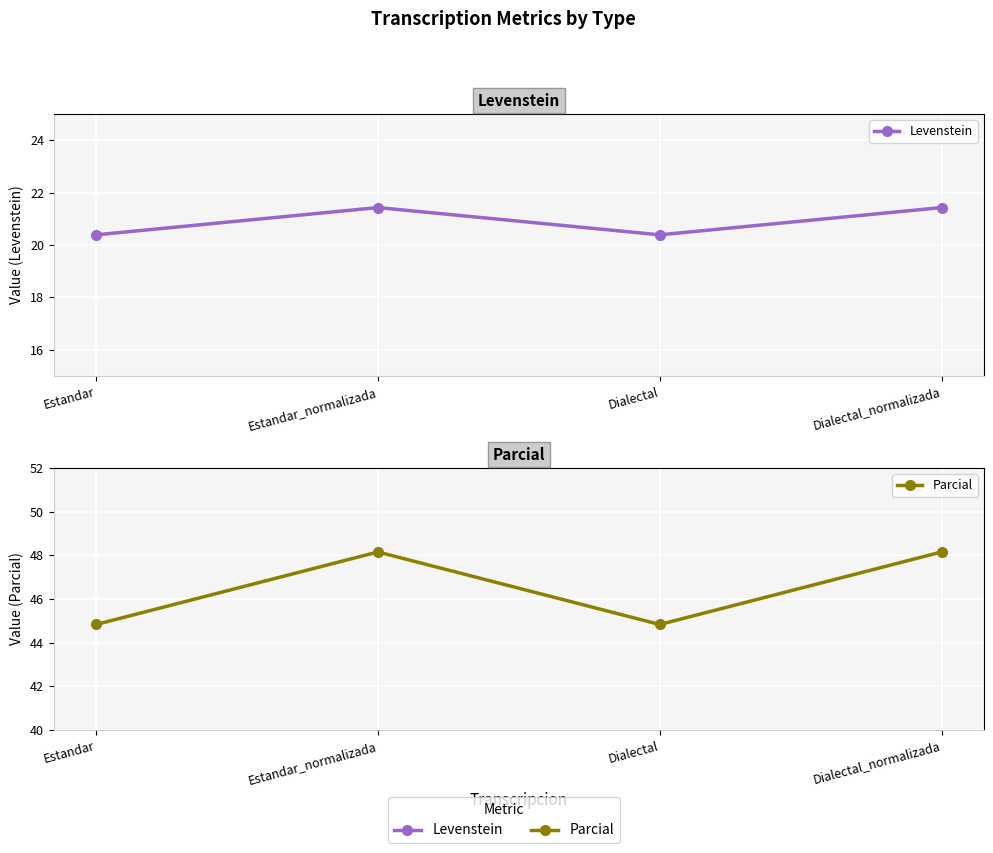

What is the value of the Levenstein point at the 2nd from the left?

21.4